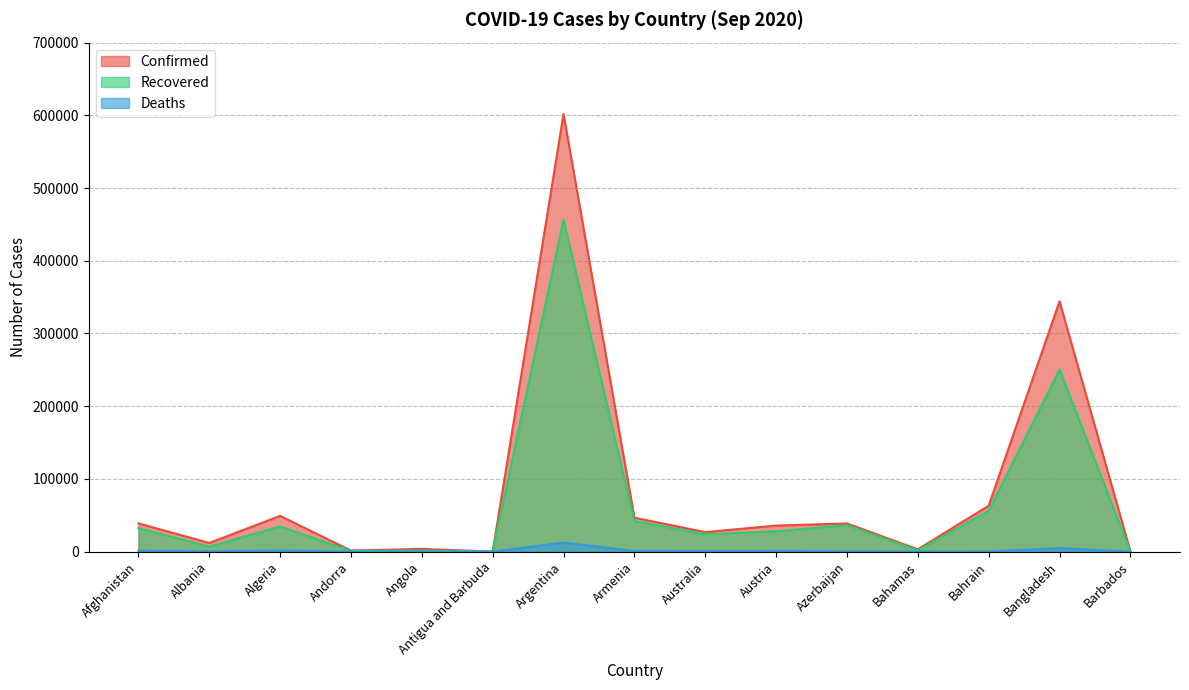

True or false: Deaths has a value of 3 at Antigua and Barbuda.

True